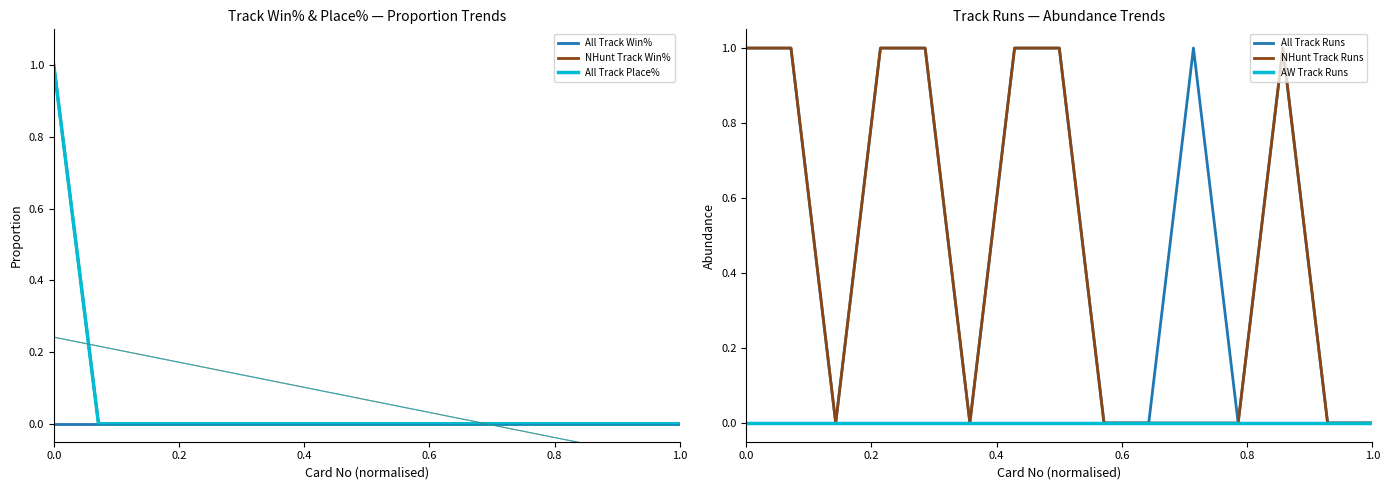

Which series has the widest spread of values?

NHunt Track Win%